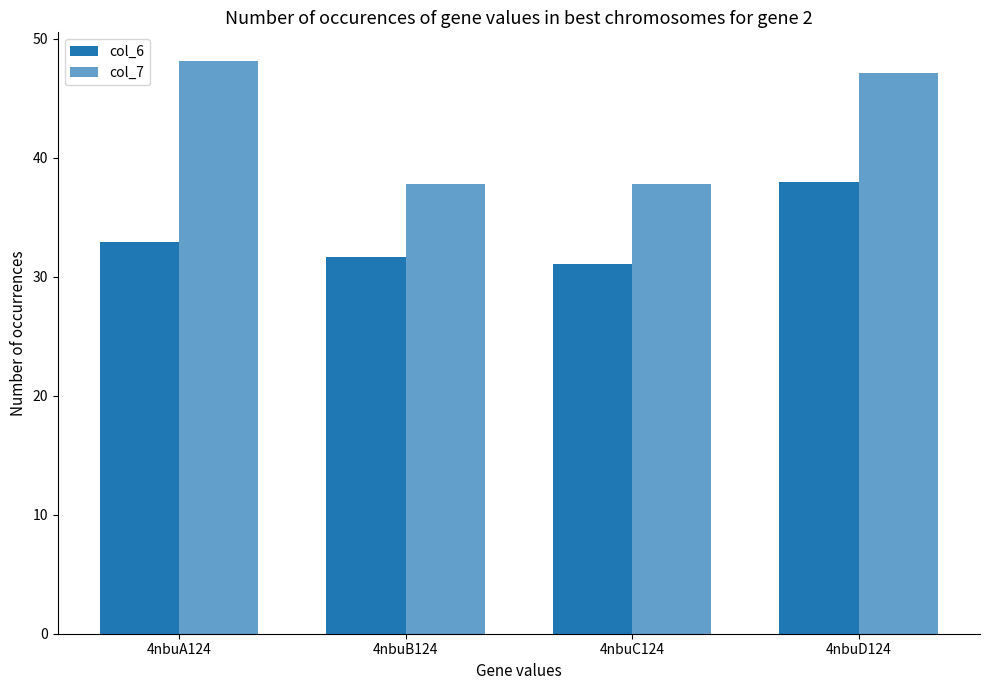

True or false: col_6 has a value of 31.7 at 4nbuB124.

True